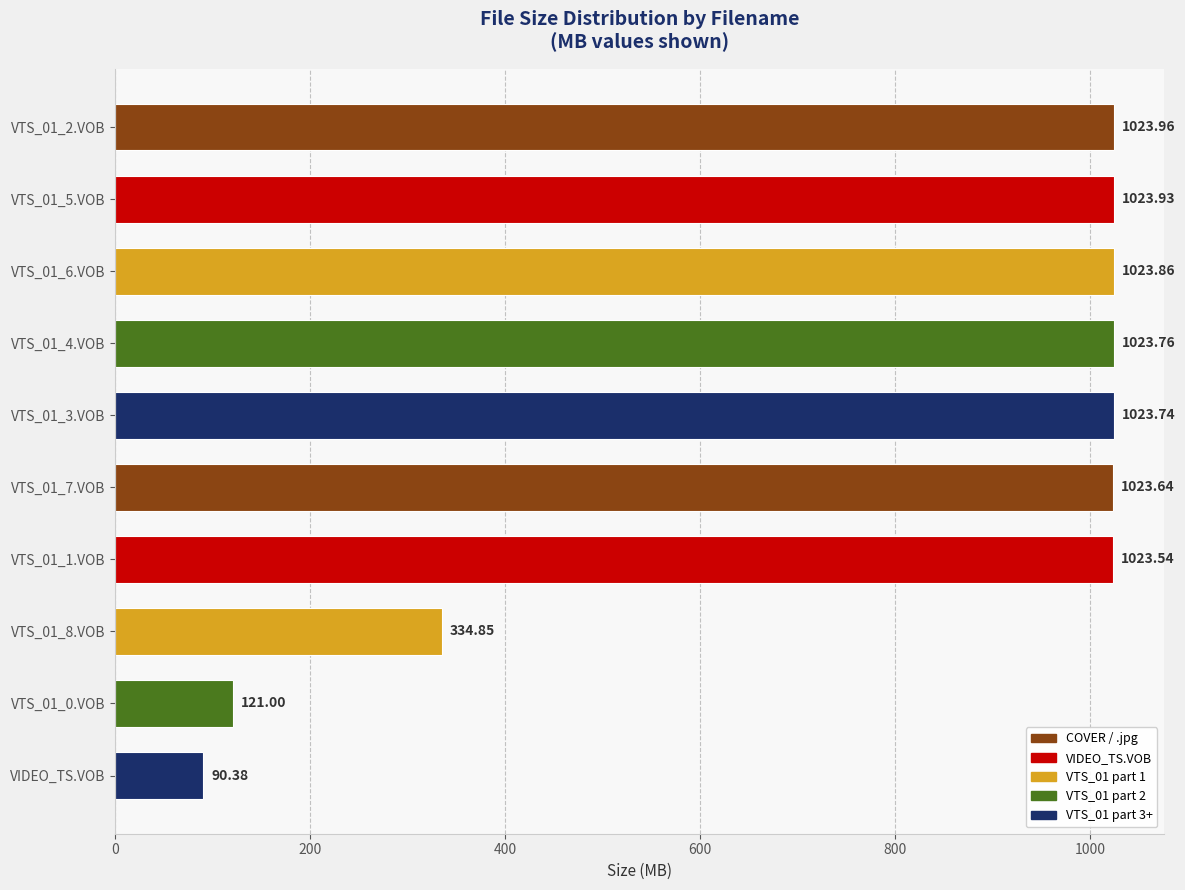

Which label corresponds to the smallest value in the chart?

VIDEO_TS.VOB